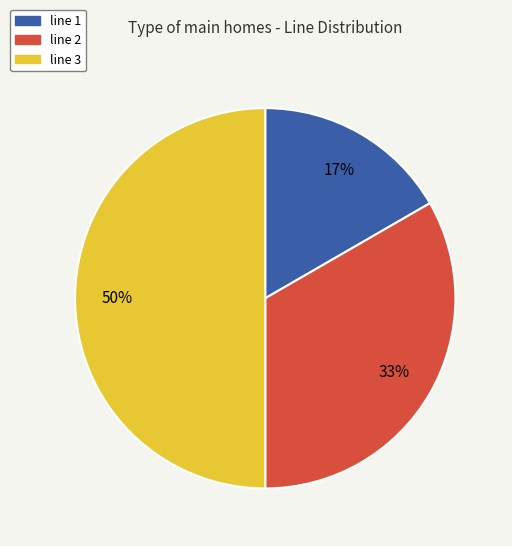

What is the ratio of the value at line 3 to the value at line 2?

1.5